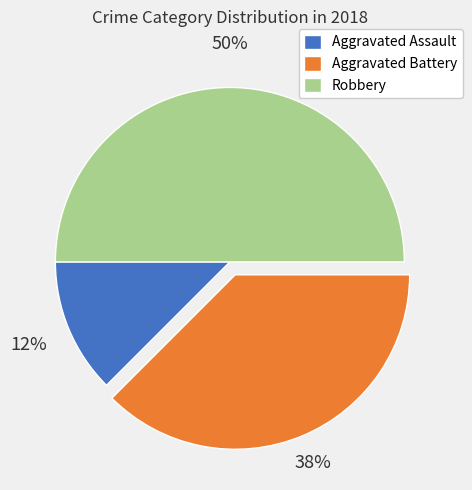

Which has a higher value, Robbery or Aggravated Battery?

Robbery